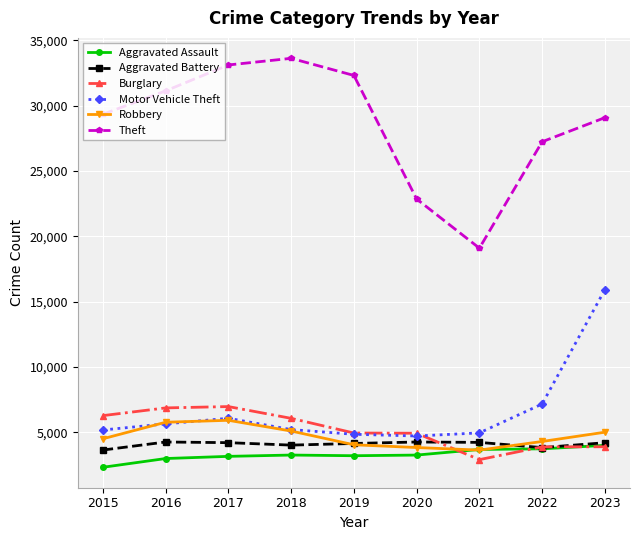

Which series has the largest range (max minus min)?

Theft